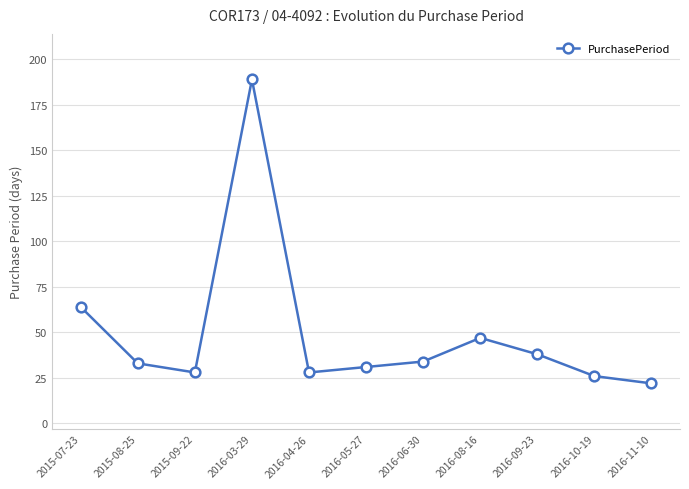

At which label does the data first exceed 33?

2015-07-23